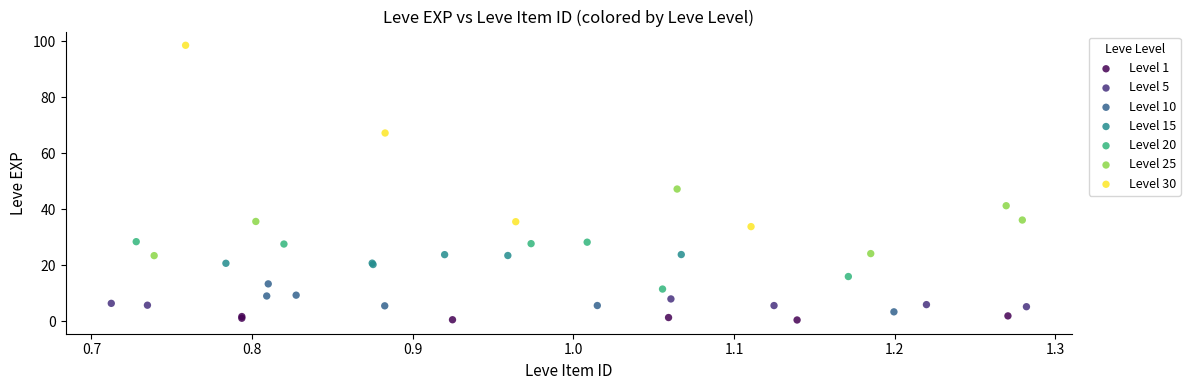

Which series has the largest Y range (max minus min)?

Level 30